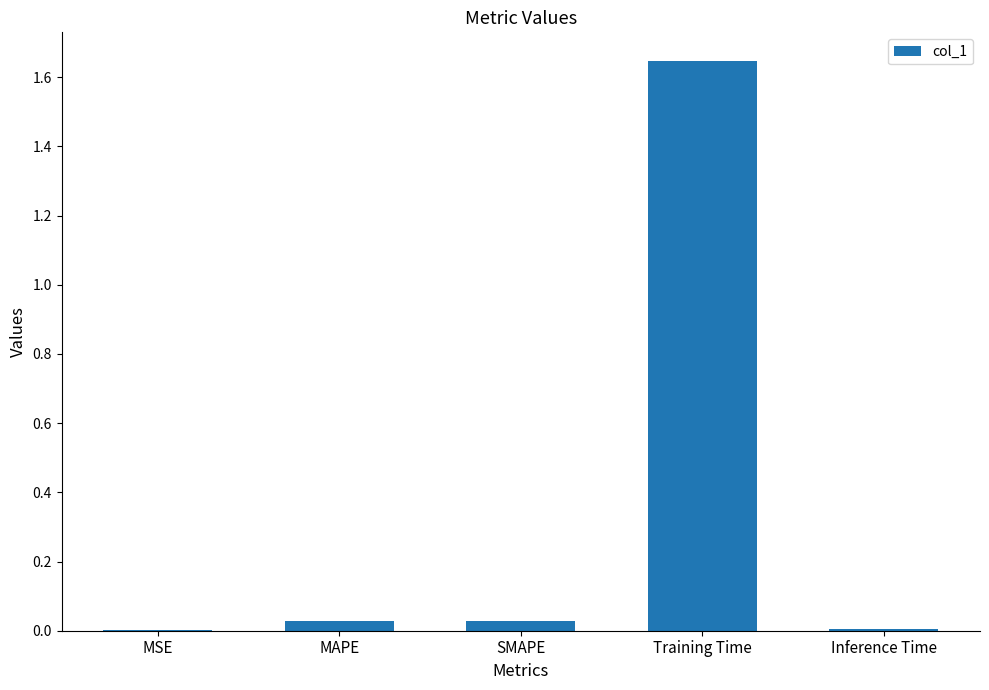

Between Inference Time and Training Time, which is larger?

Training Time